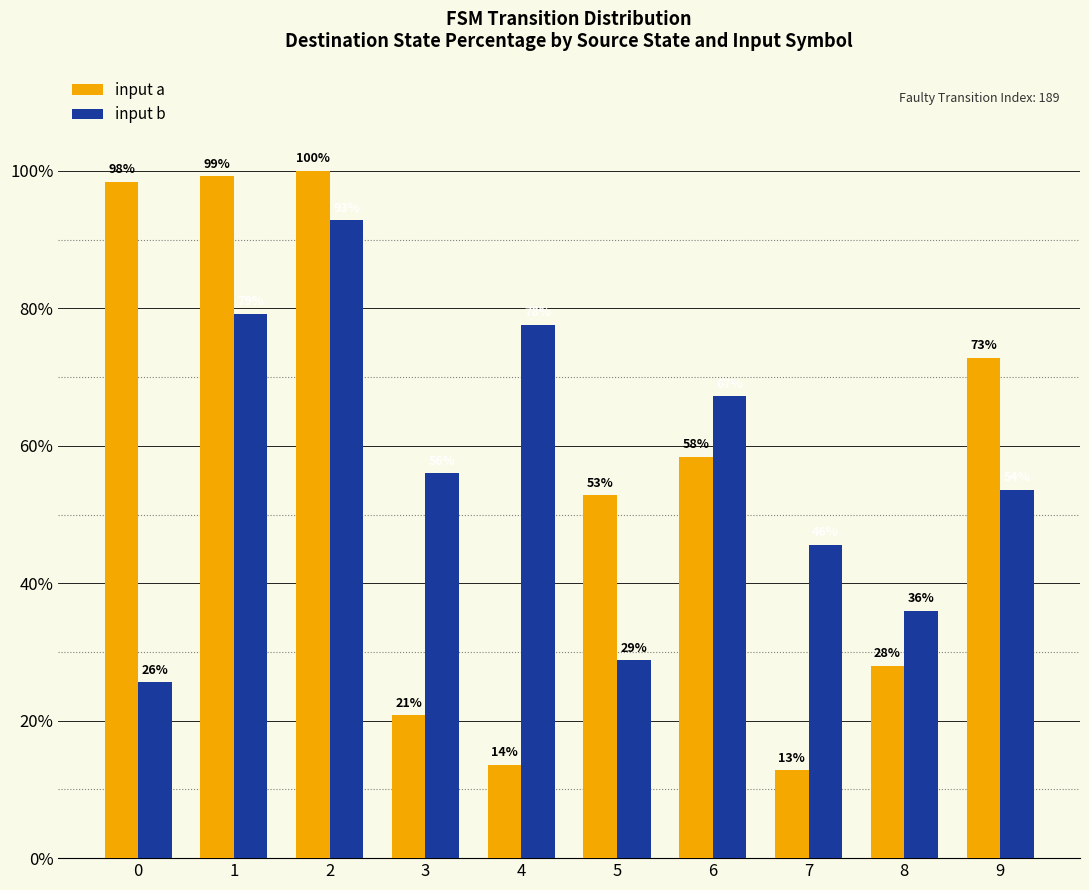

Are the bars grouped side by side (vs. stacked)?

Yes